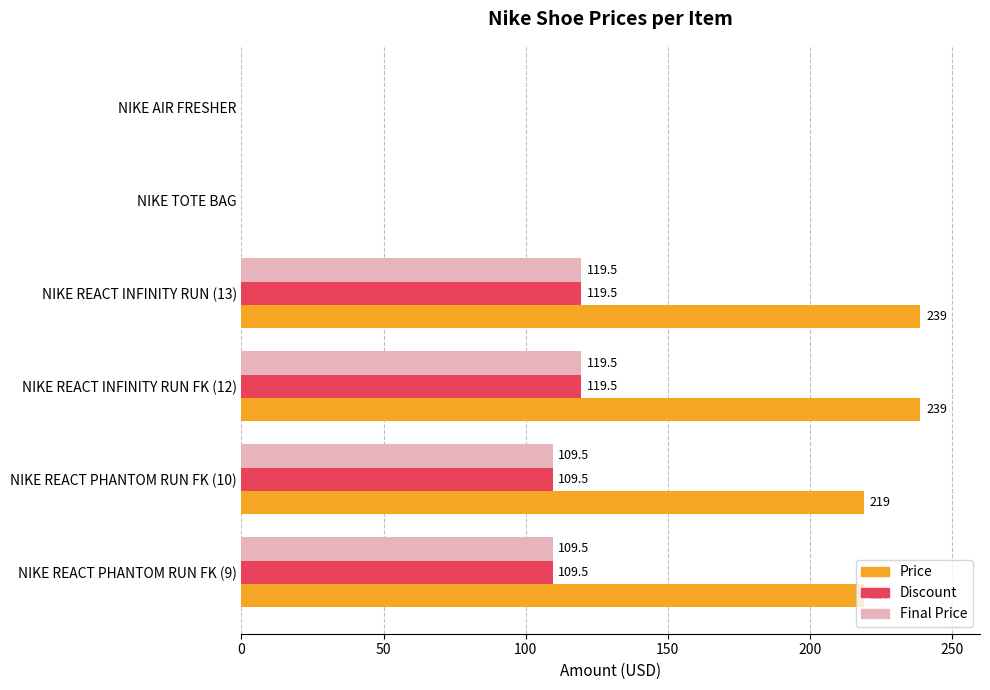

Which series has the largest total across all categories?

Price